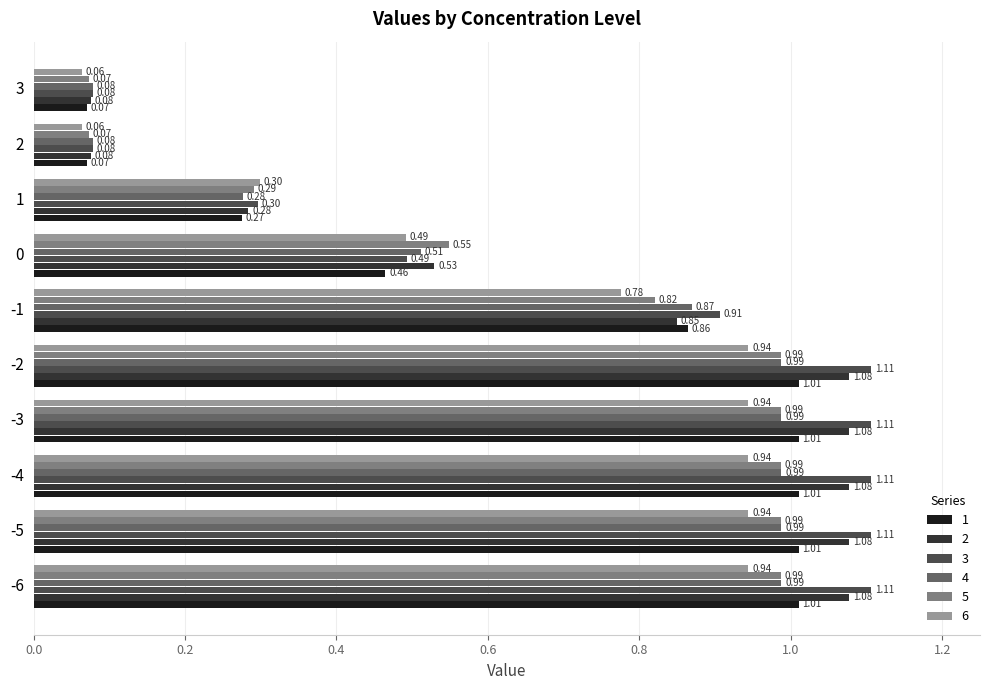

At how many categories does at least one series exceed 1?

5